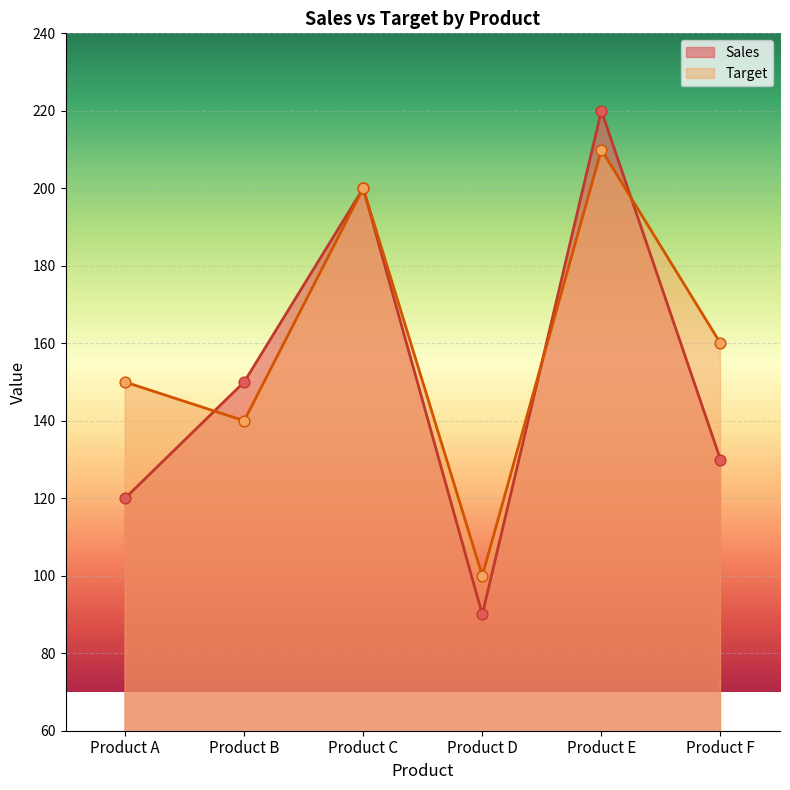

Which series has the largest Y range (max minus min)?

Sales